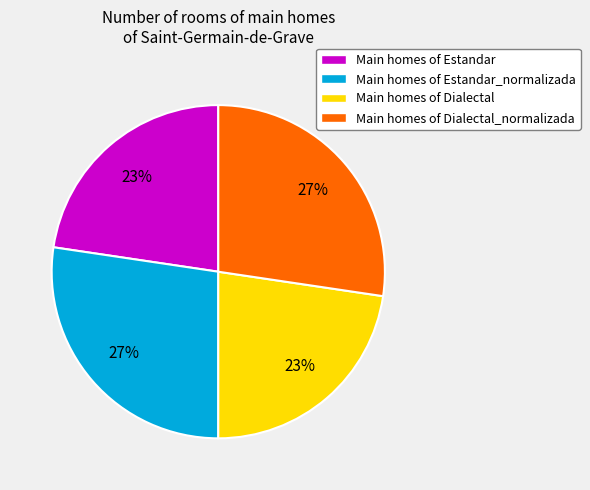

Does any single category account for the majority?

No